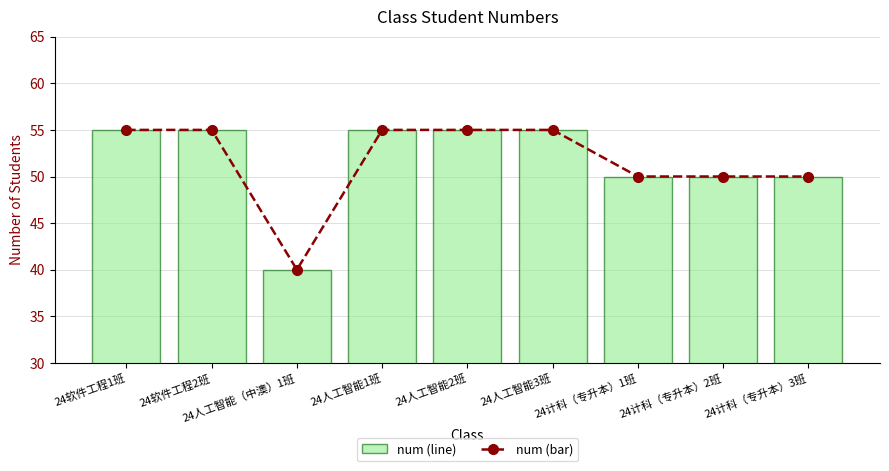

Rank the series at 24计科（专升本）2班 from highest to lowest value.

num, num (bar)